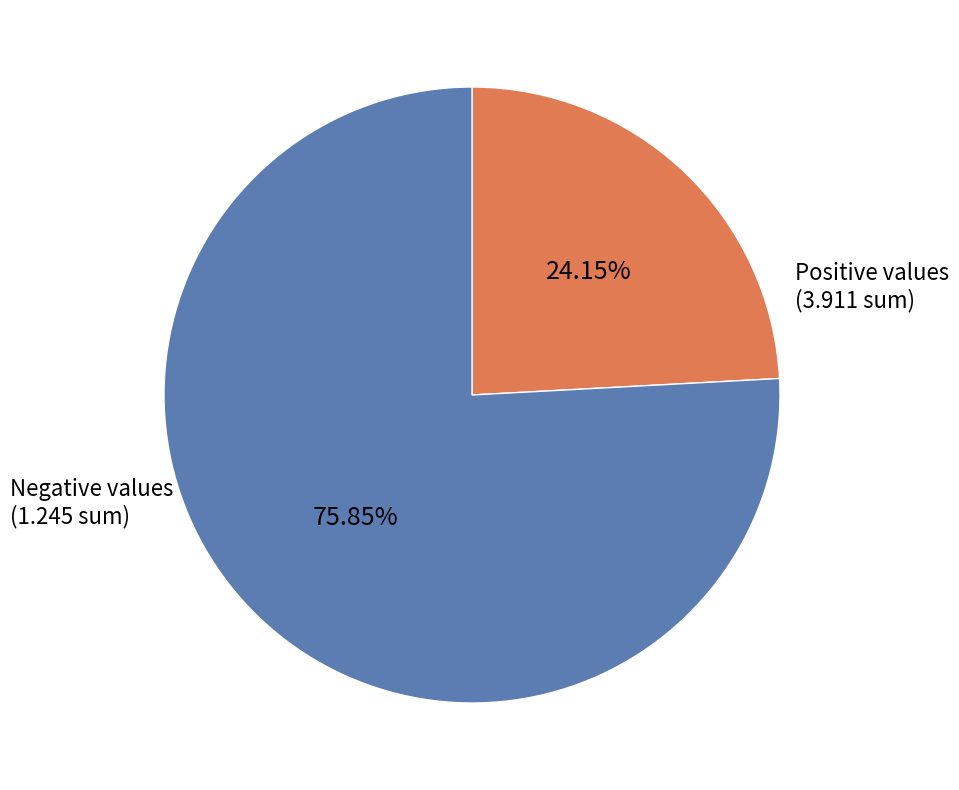

Is there any slice that represents more than half of the pie?

Yes